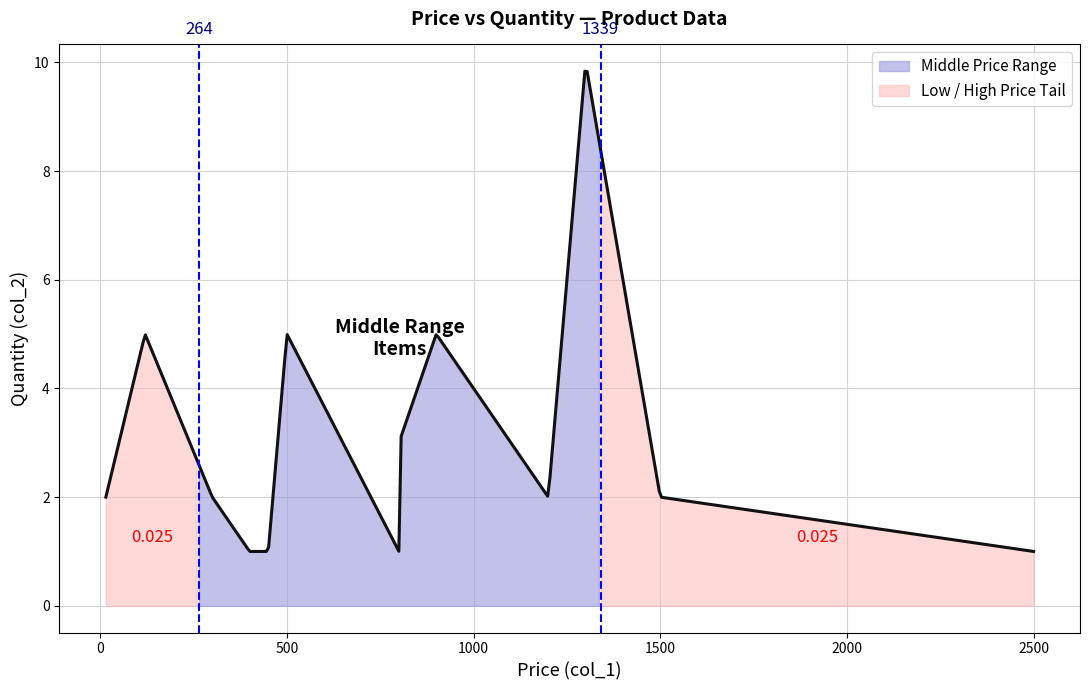

What is the change in value from 120 to 2500?

-4